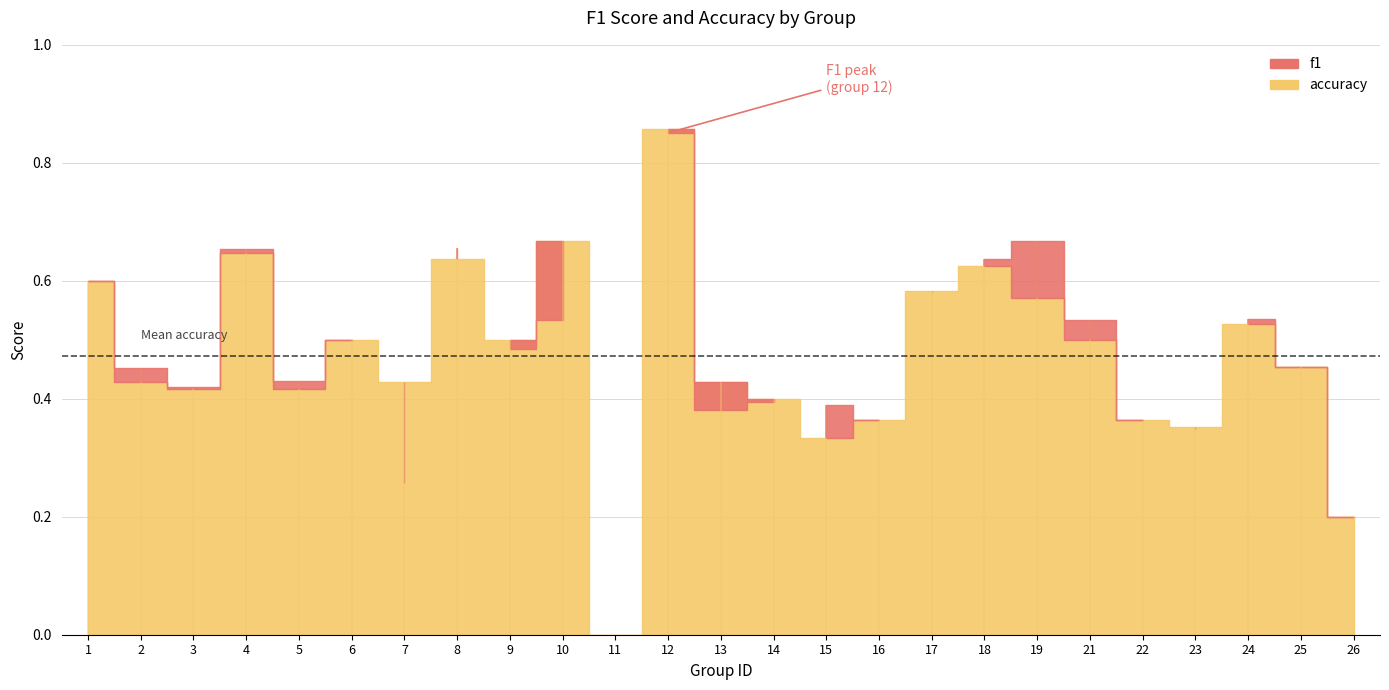

Between 15 and 6, which is larger?

6